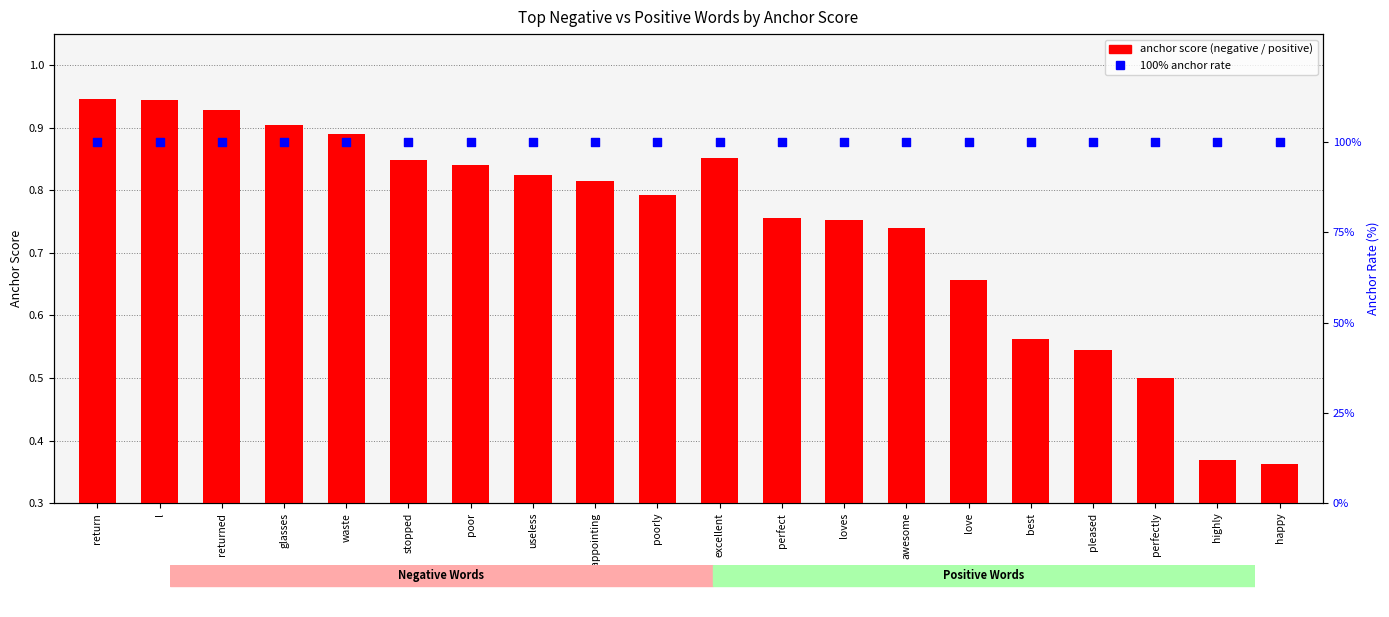

Which series has the widest spread of Y values?

anchor score (positive)